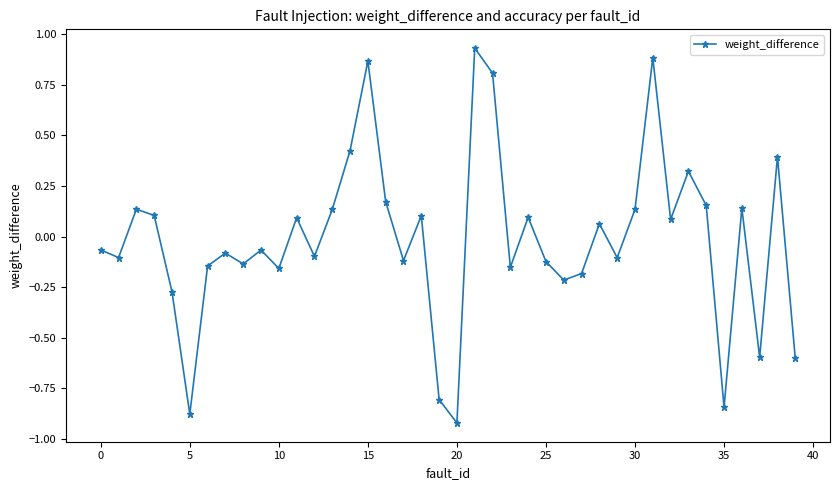

Count the number of data series in this chart.

1